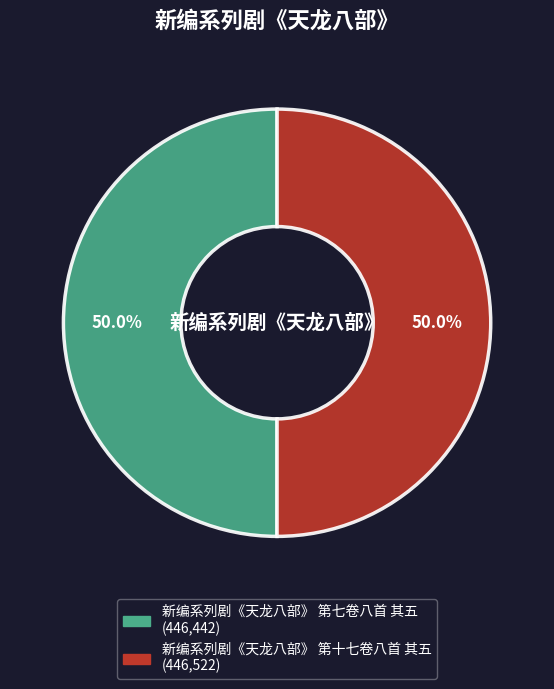

How much of the chart is everything except 新编系列剧《天龙八部》 第十七卷八首 其五?

50.0%